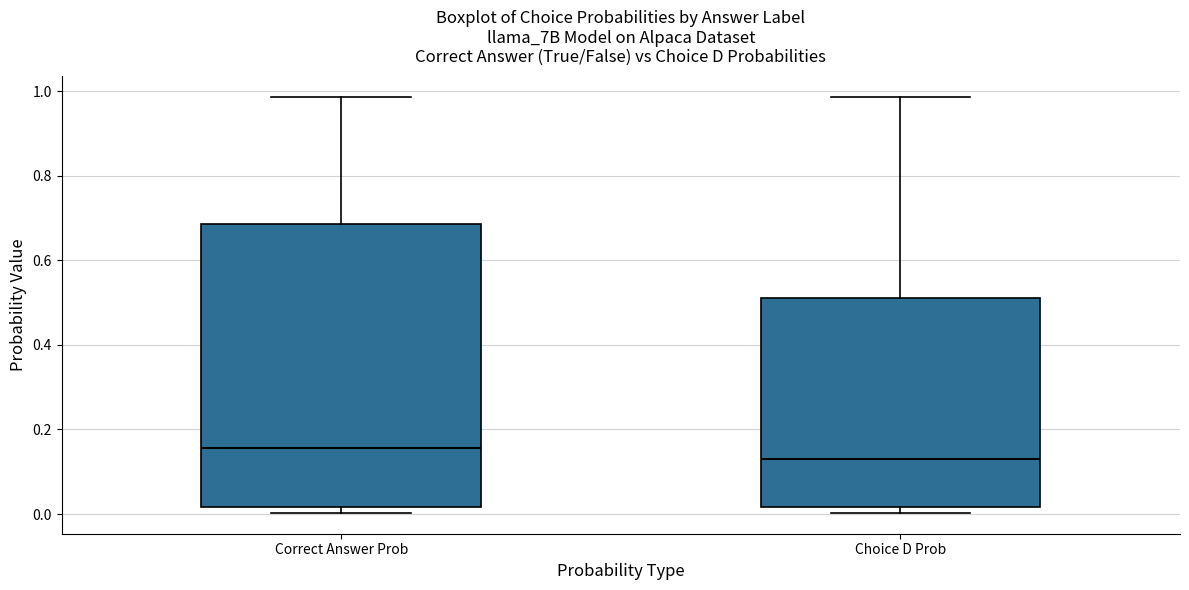

Which box has the lowest median line?

Choice D Prob